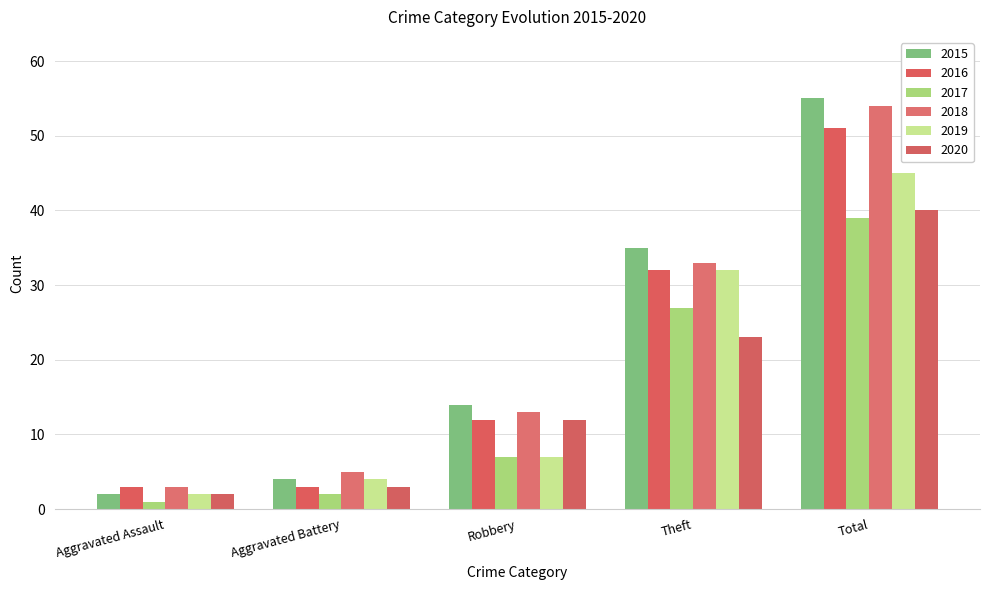

The 2015 series shows 6 at Aggravated Battery. True or false?

False